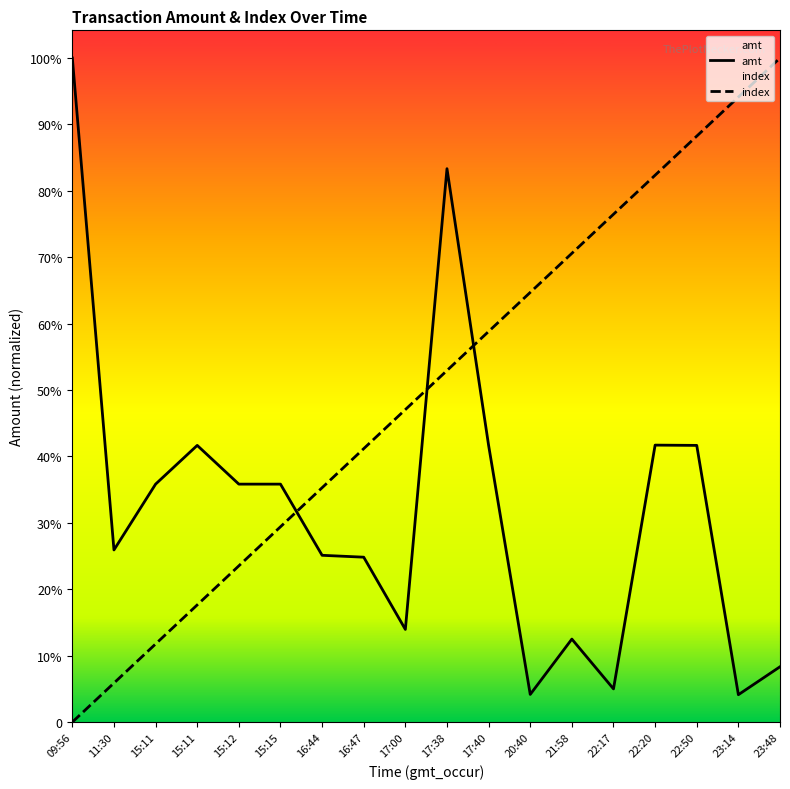

Is it true that amt equals 16273.7 at 17:38?

False